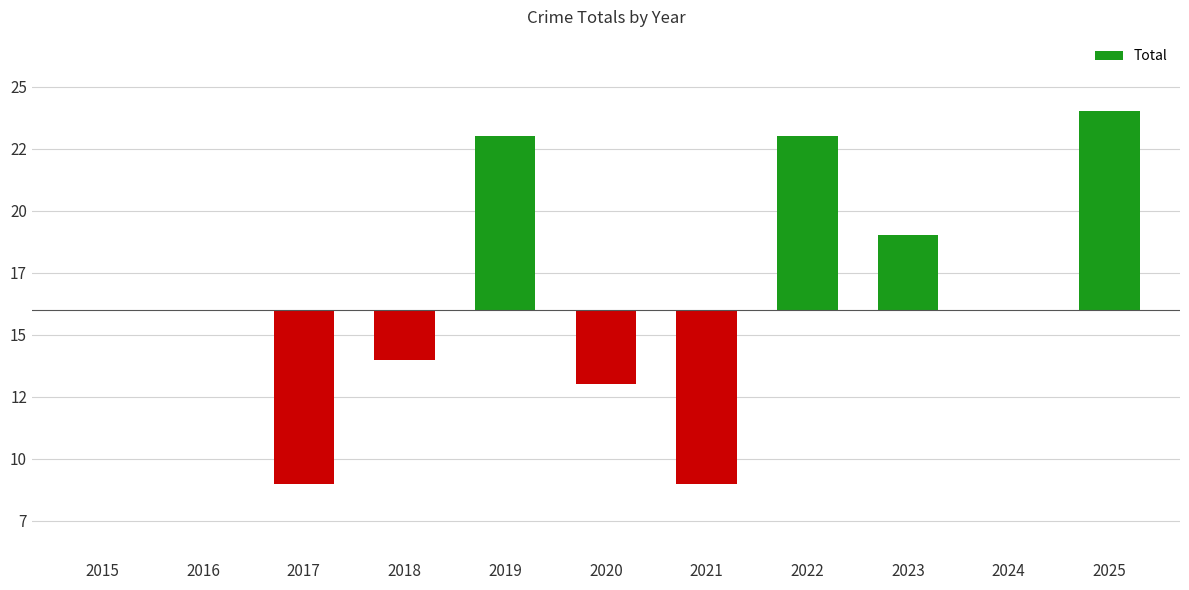

Which has a higher value, 2021 or 2015?

2015